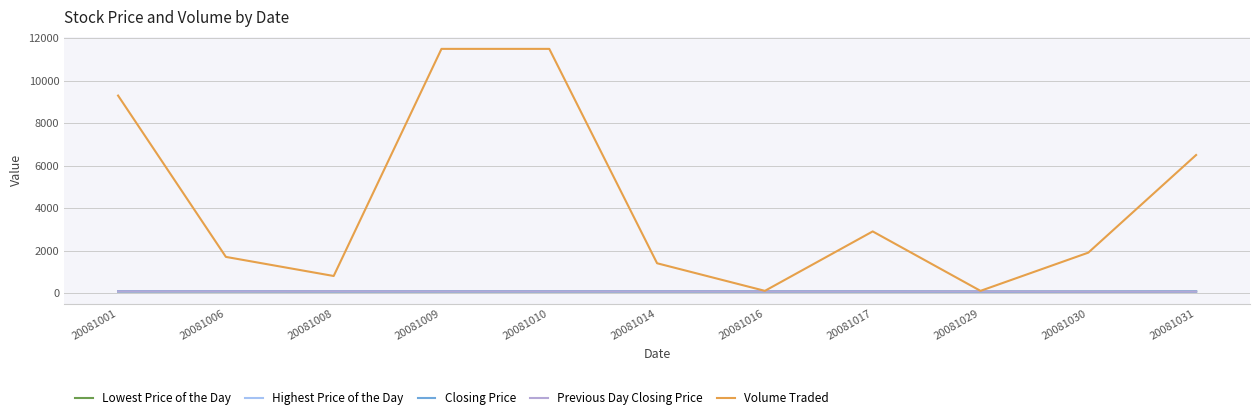

Does the chart display data point markers on the line(s)?

No